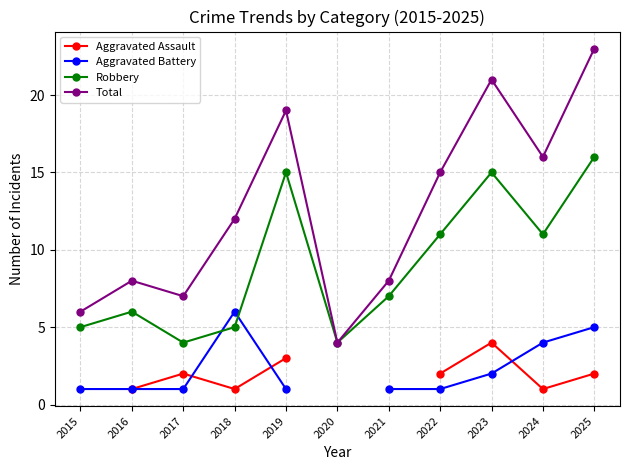

What is the maximum value for Robbery?

16